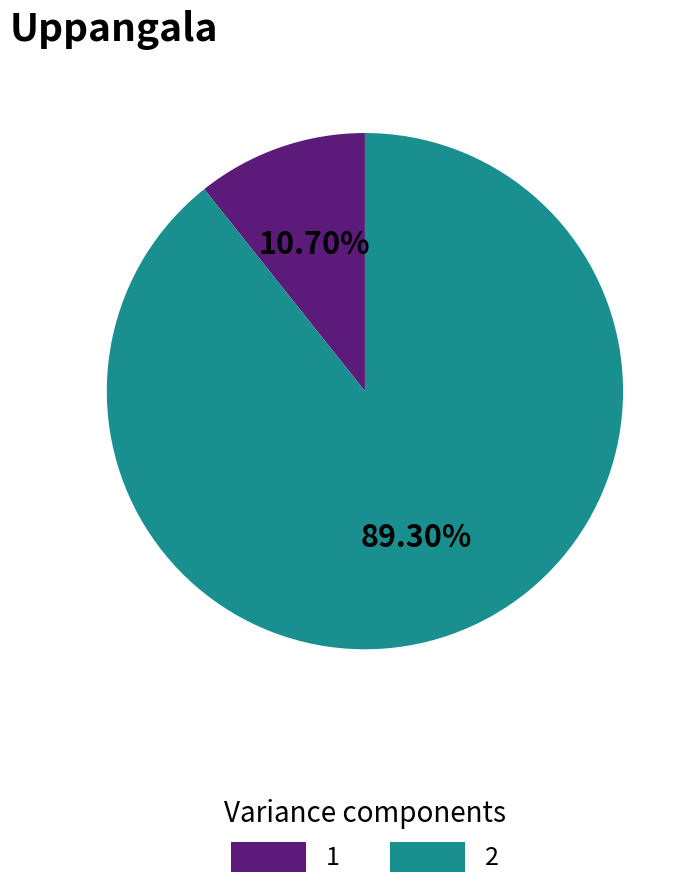

True or false: 1 accounts for 11% of the total.

True